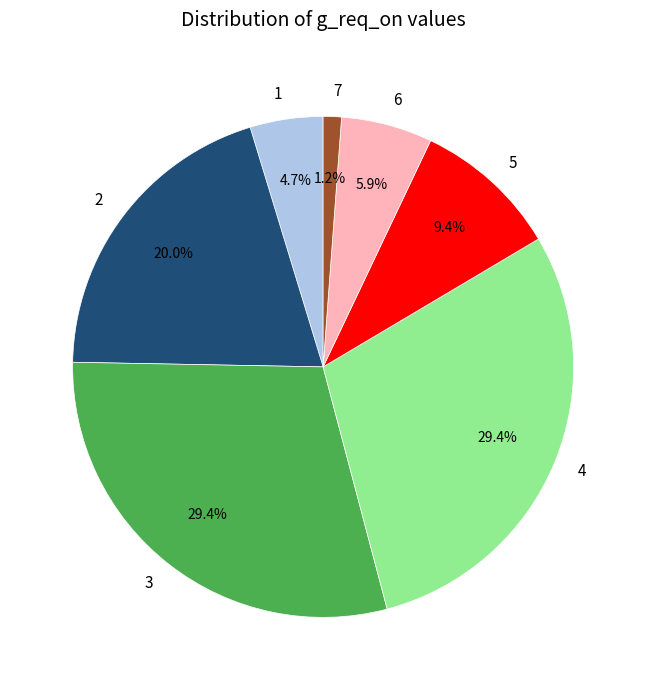

Does any single category account for the majority?

No